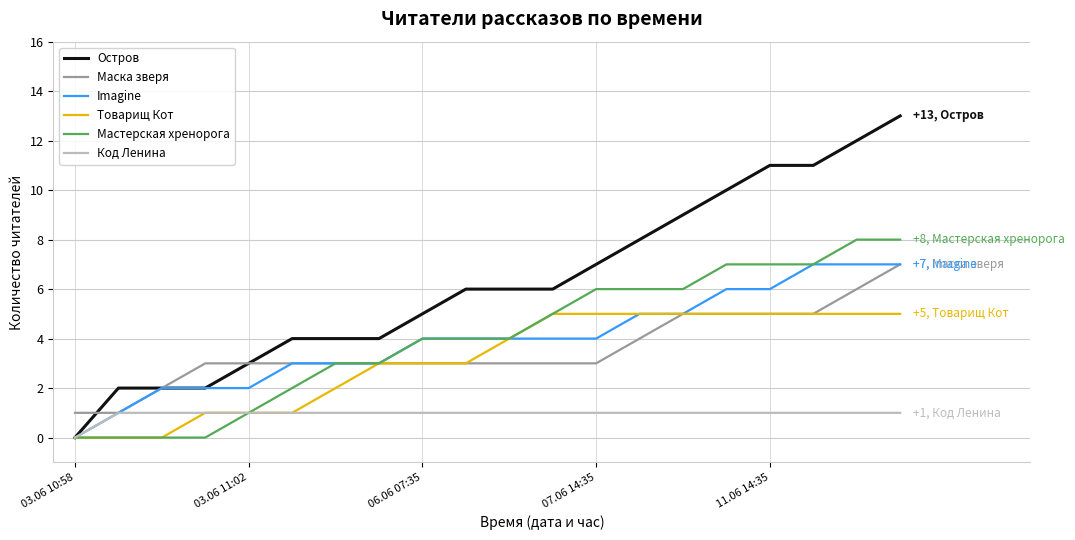

What is the minimum value for Маска зверя?

1